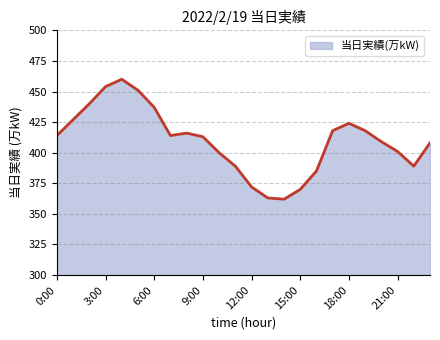

What is the difference between the maximum and minimum values?

98